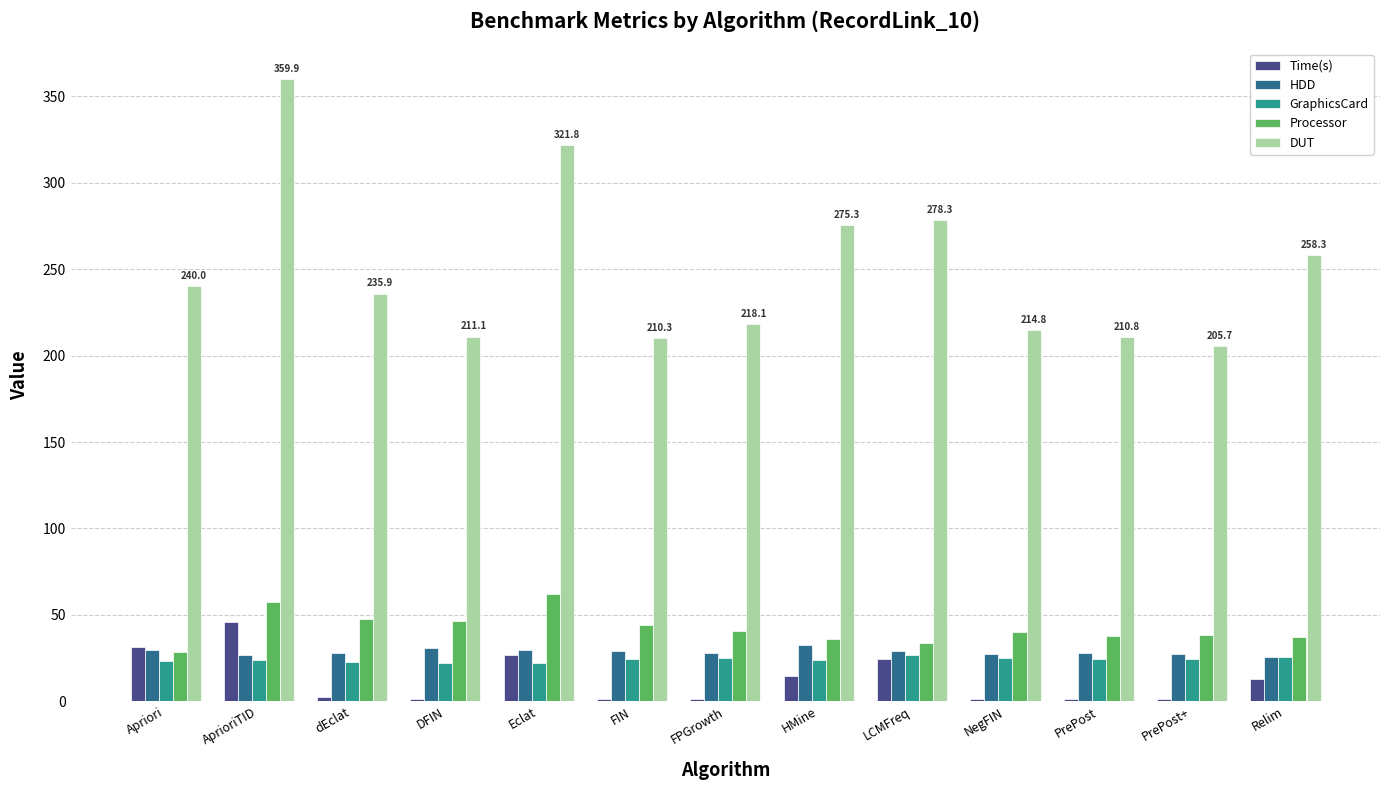

What is the greatest value displayed?

359.9